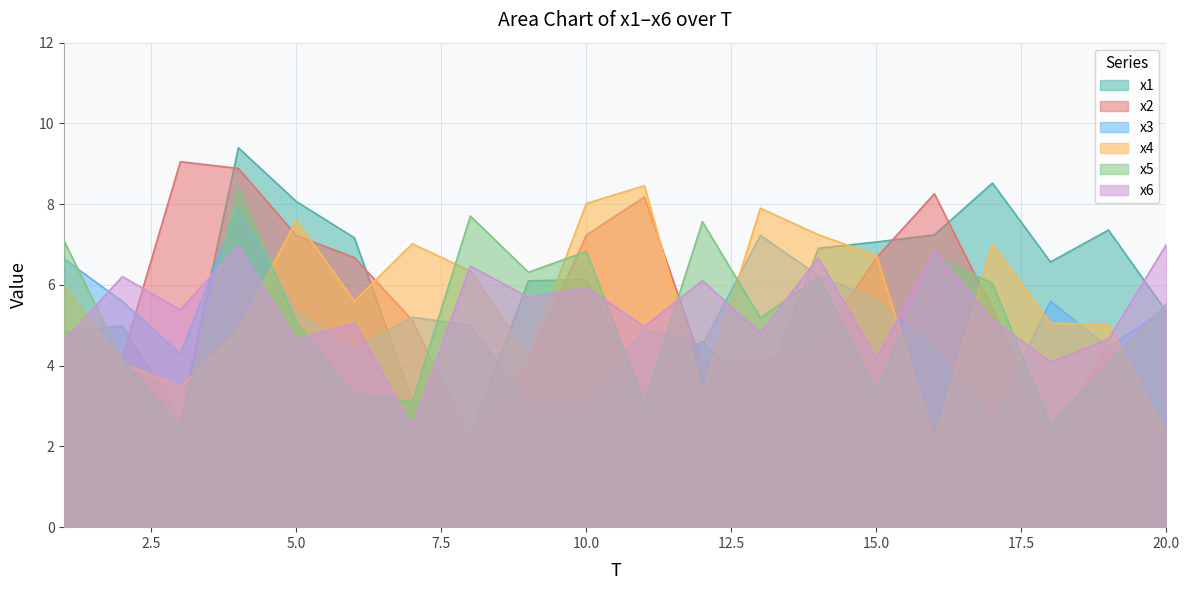

Which series has the largest range (max minus min)?

x1